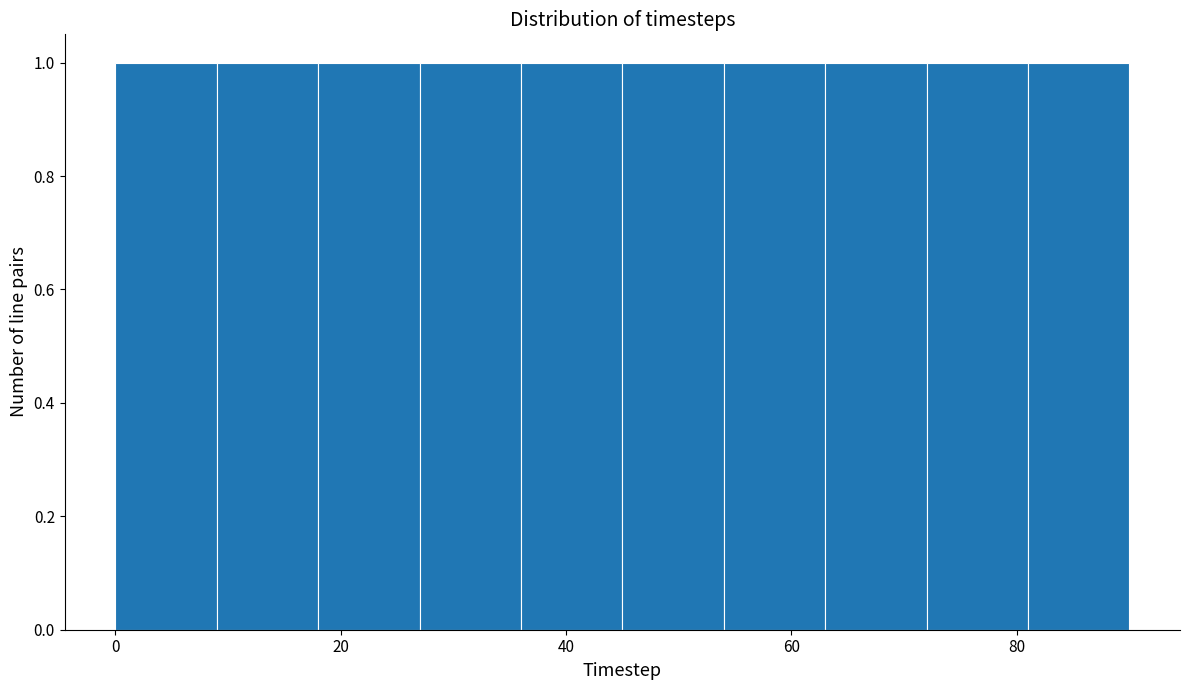

Reading left to right, transcribe this chart: for each bar, give the range it covers on the x-axis and its height. Neither the bar edges nor the heights are printed on the chart, so give them approximately, as read against the axes.

0 to 9: 1
9 to 18: 1
18 to 27: 1
27 to 36: 1
36 to 45: 1
45 to 54: 1
54 to 63: 1
63 to 72: 1
72 to 81: 1
81 to 90: 1